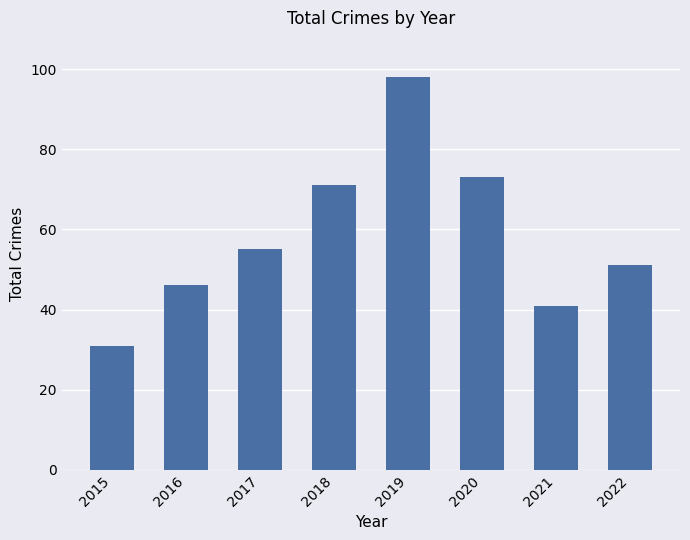

The chart shows a value of 22 at 2017. True or false?

False